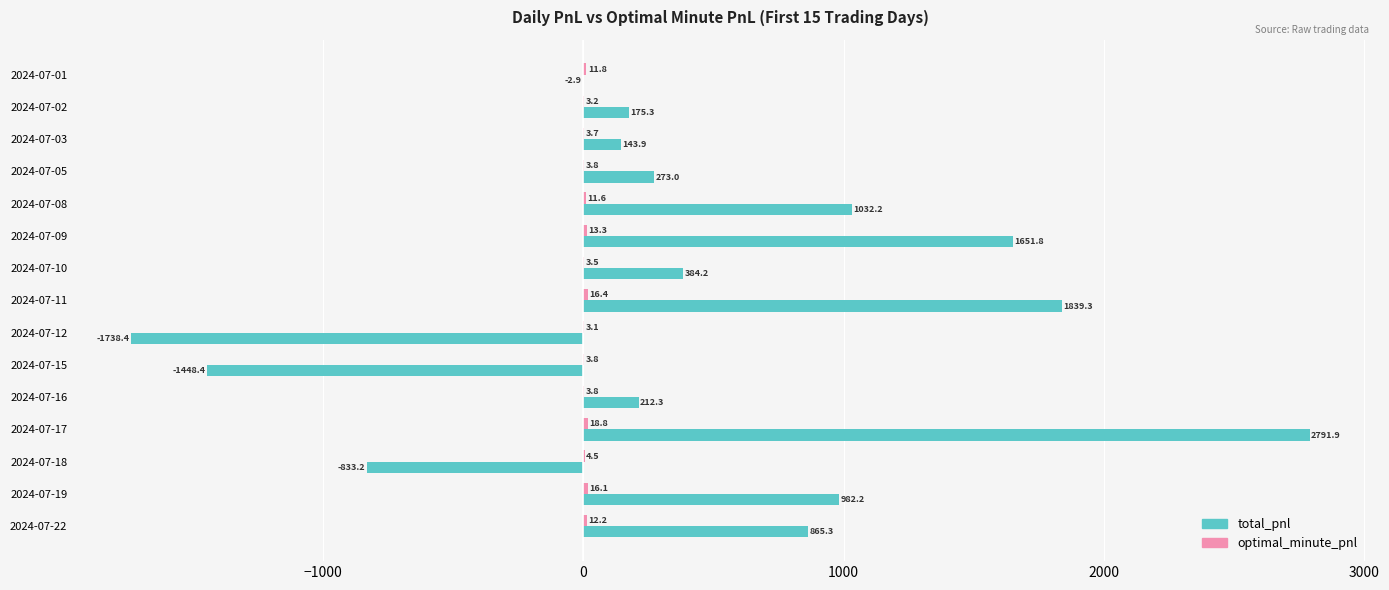

At which label is total_pnl closest to 526?

2024-07-10